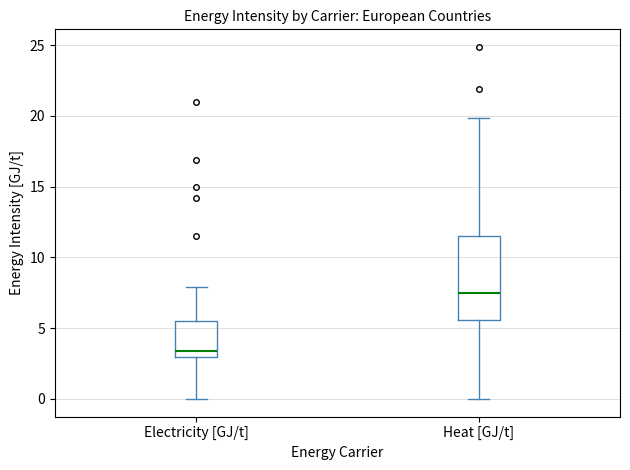

Where does the upper whisker of the box for Electricity [GJ/t] end on the y-axis? The values are not printed on the chart, so give them approximately, as read against the axis.

8.0